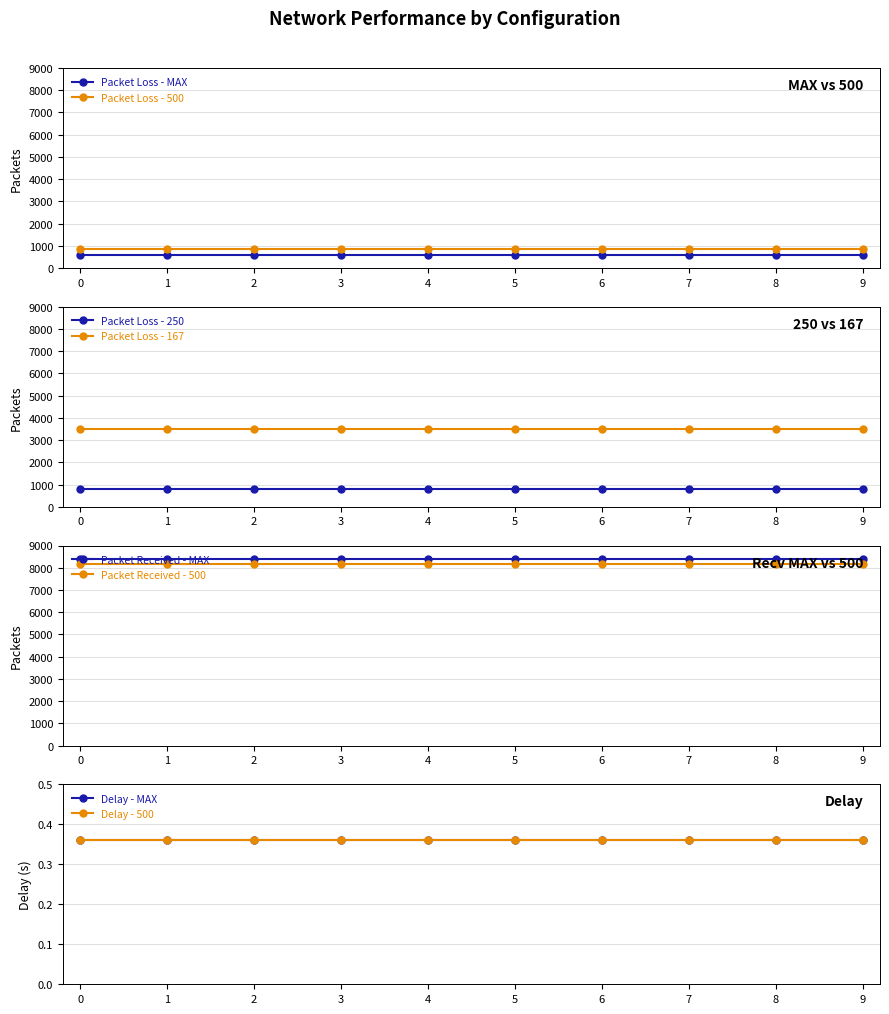

True or false: Packet Loss and Delay intersect in this chart.

False